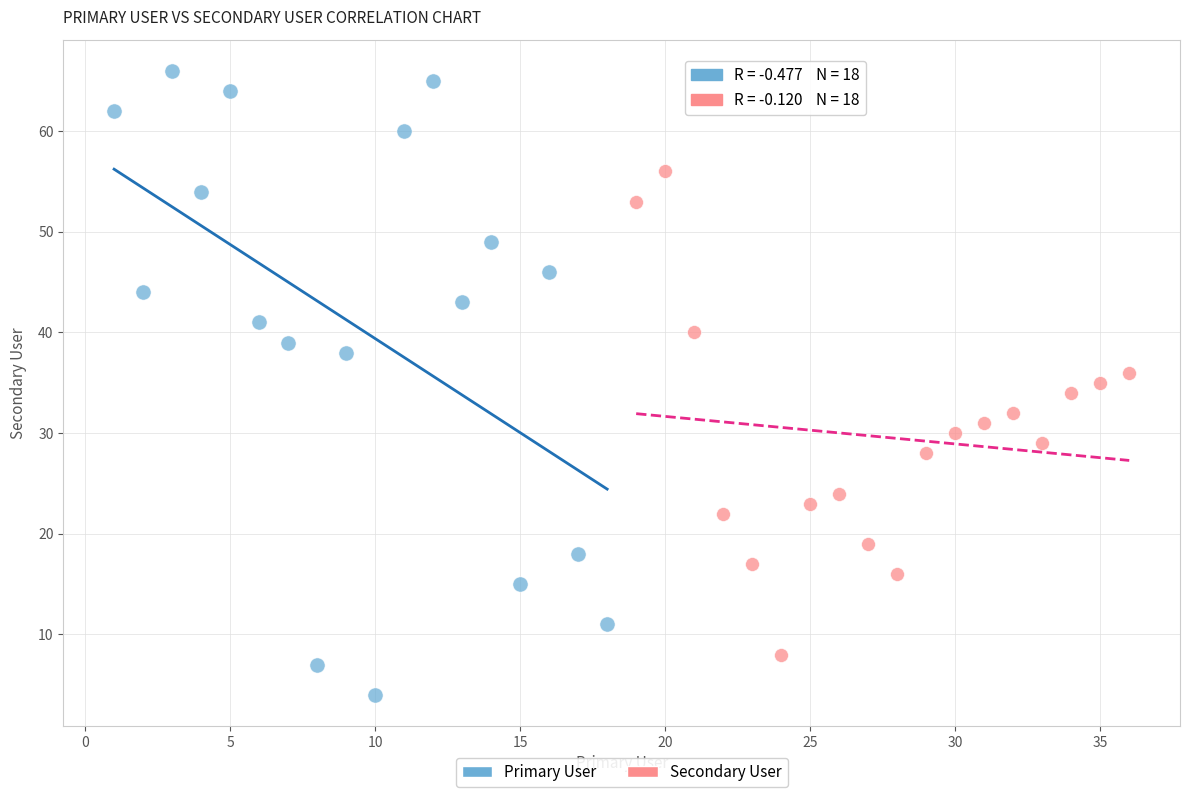

Which series has the widest spread of Y values?

Primary User